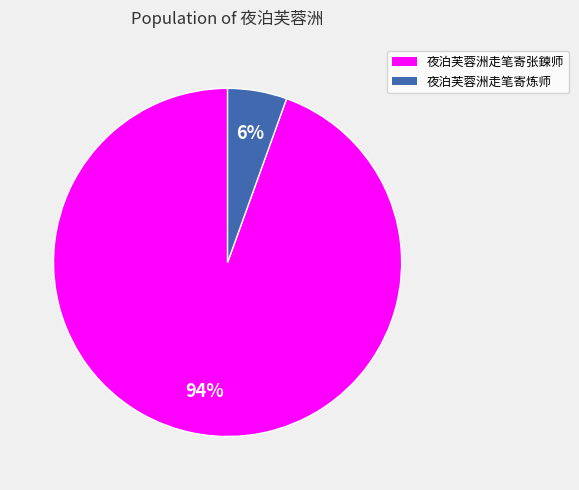

To the nearest percent, what is the combined percentage of 夜泊芙蓉洲走笔寄张鍊师 and 夜泊芙蓉洲走笔寄炼师?

100%